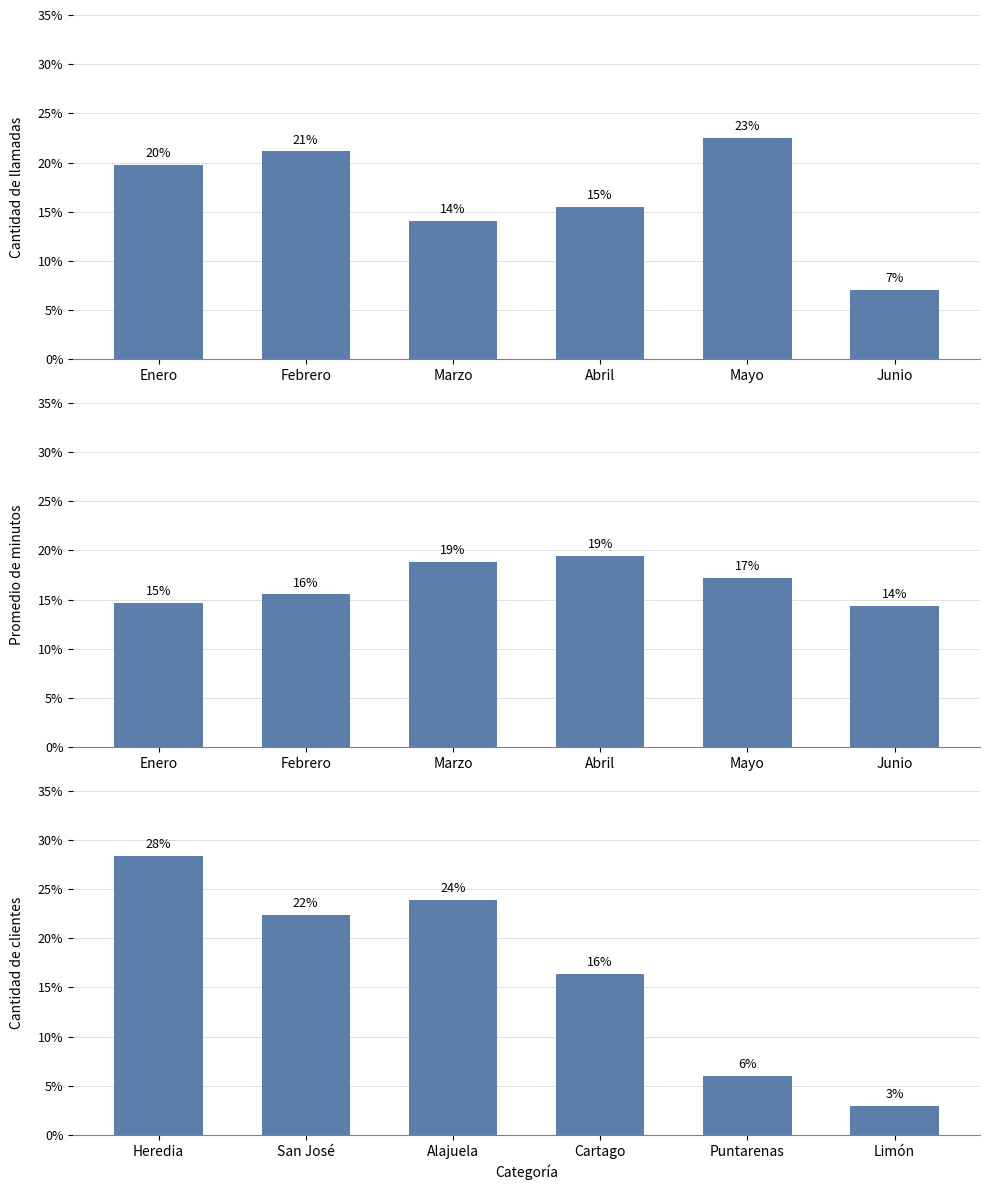

Which has a higher value, Mayo or Enero?

Mayo